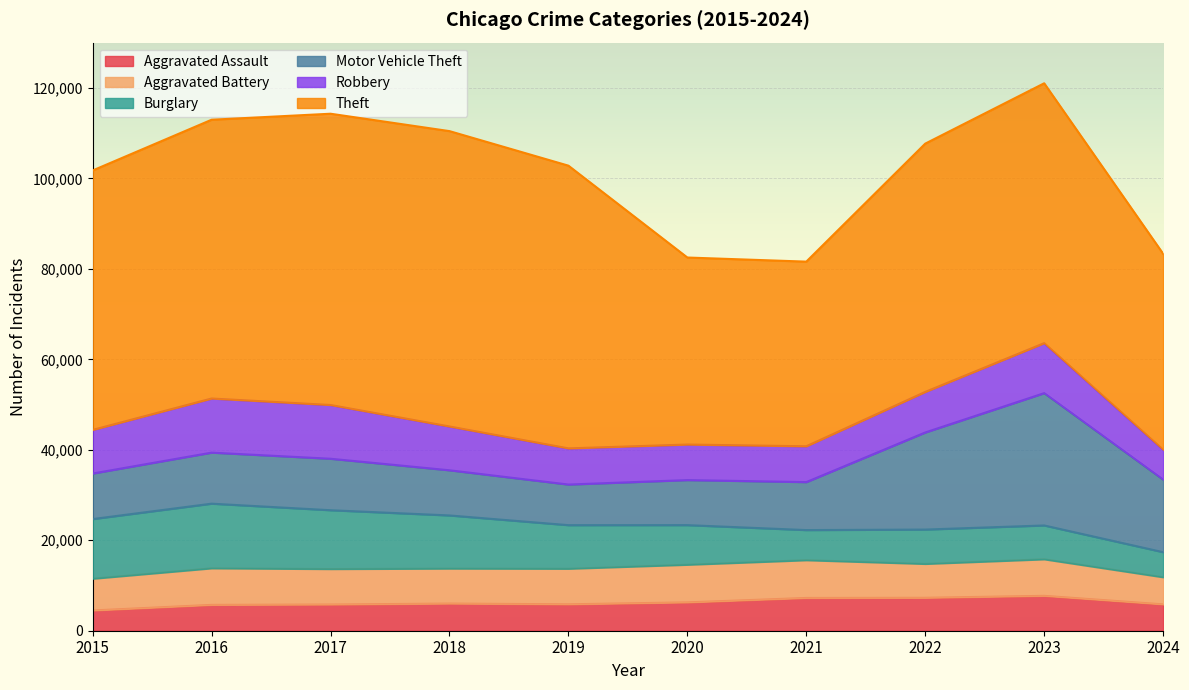

What is the difference between the second highest and second lowest values in the Theft series?

23046